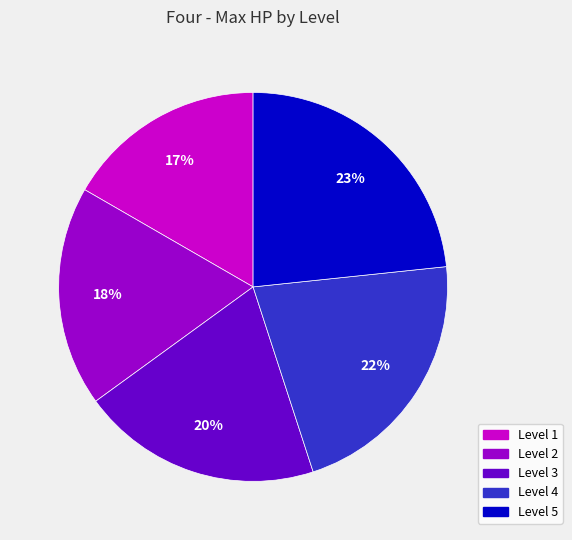

To the nearest percent, what portion does Level 3 represent?

20%